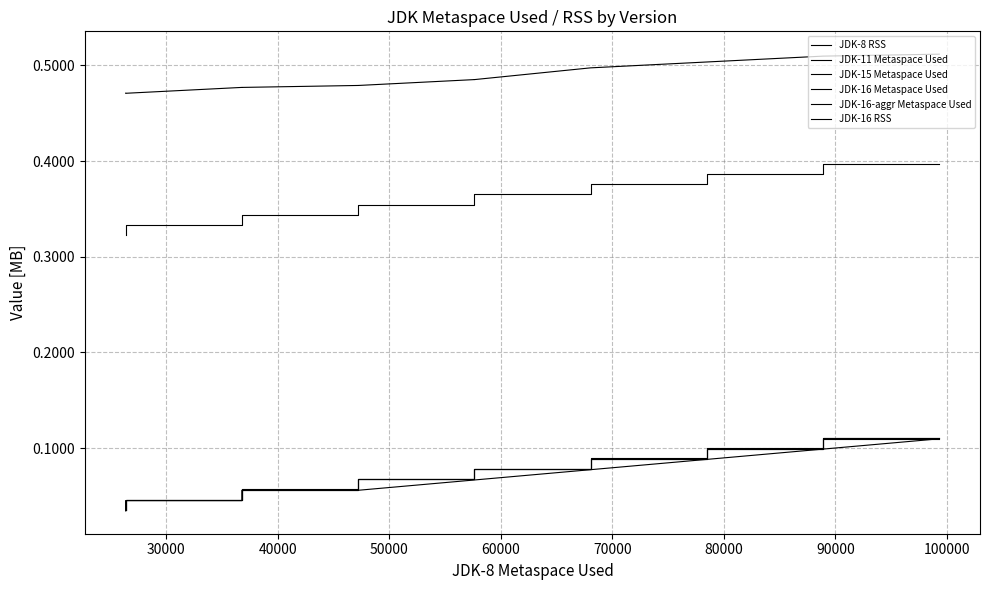

True or false: JDK-16-aggr Metaspace Used and JDK-16 RSS cross at least once.

False